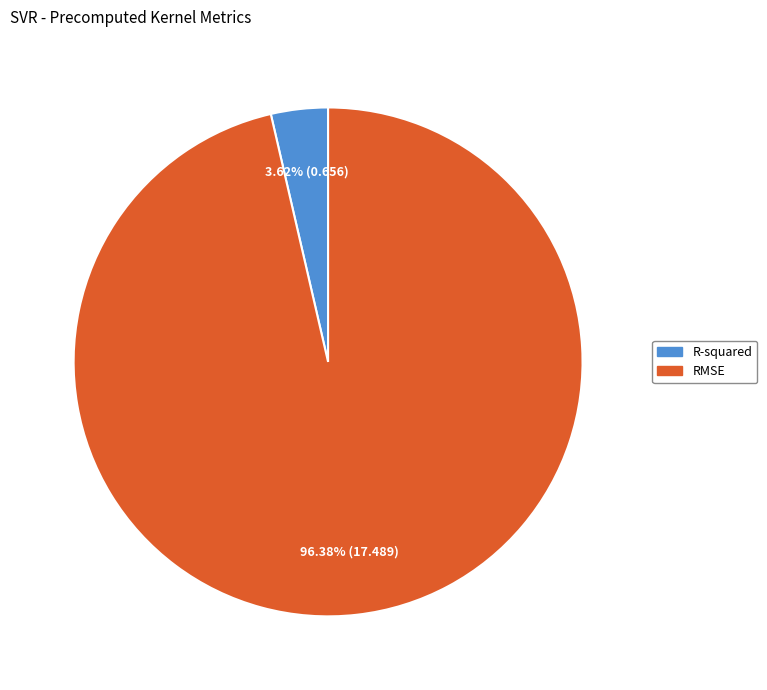

Which slice is the smallest?

R-squared